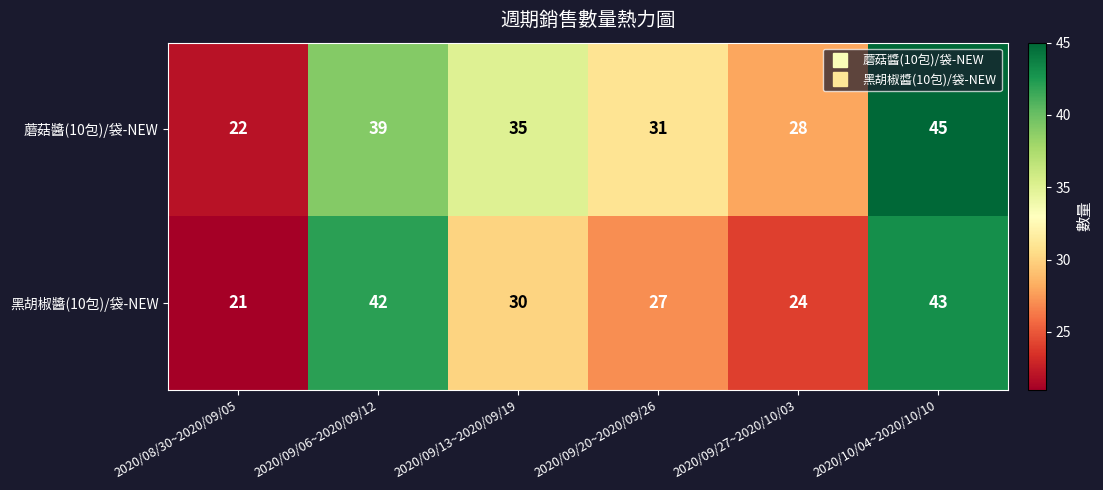

Which series has the largest total across all categories?

蘑菇醬(10包)/袋-NEW